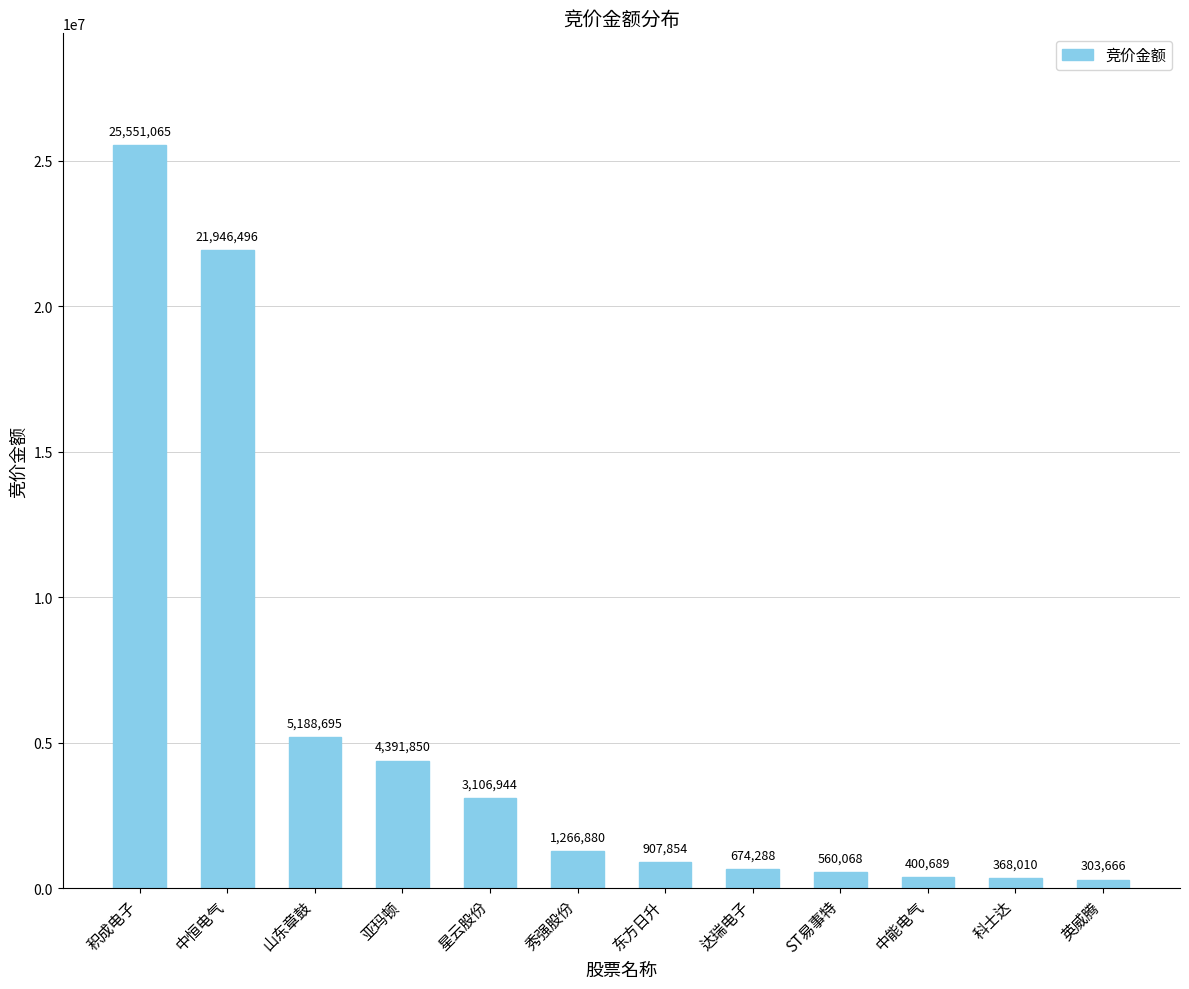

Read the value at 中恒电气.

21946496